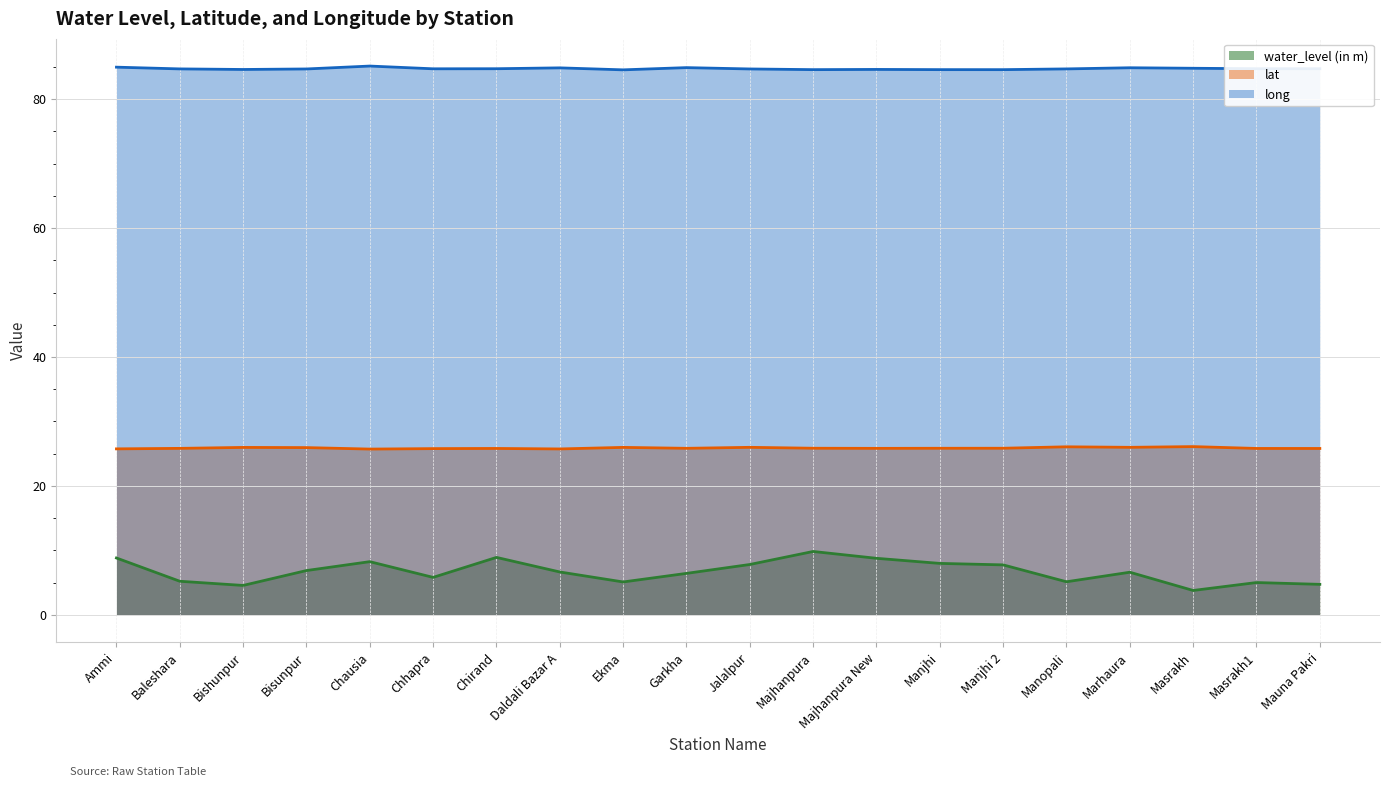

What is the highest value of the lat series?

26.1